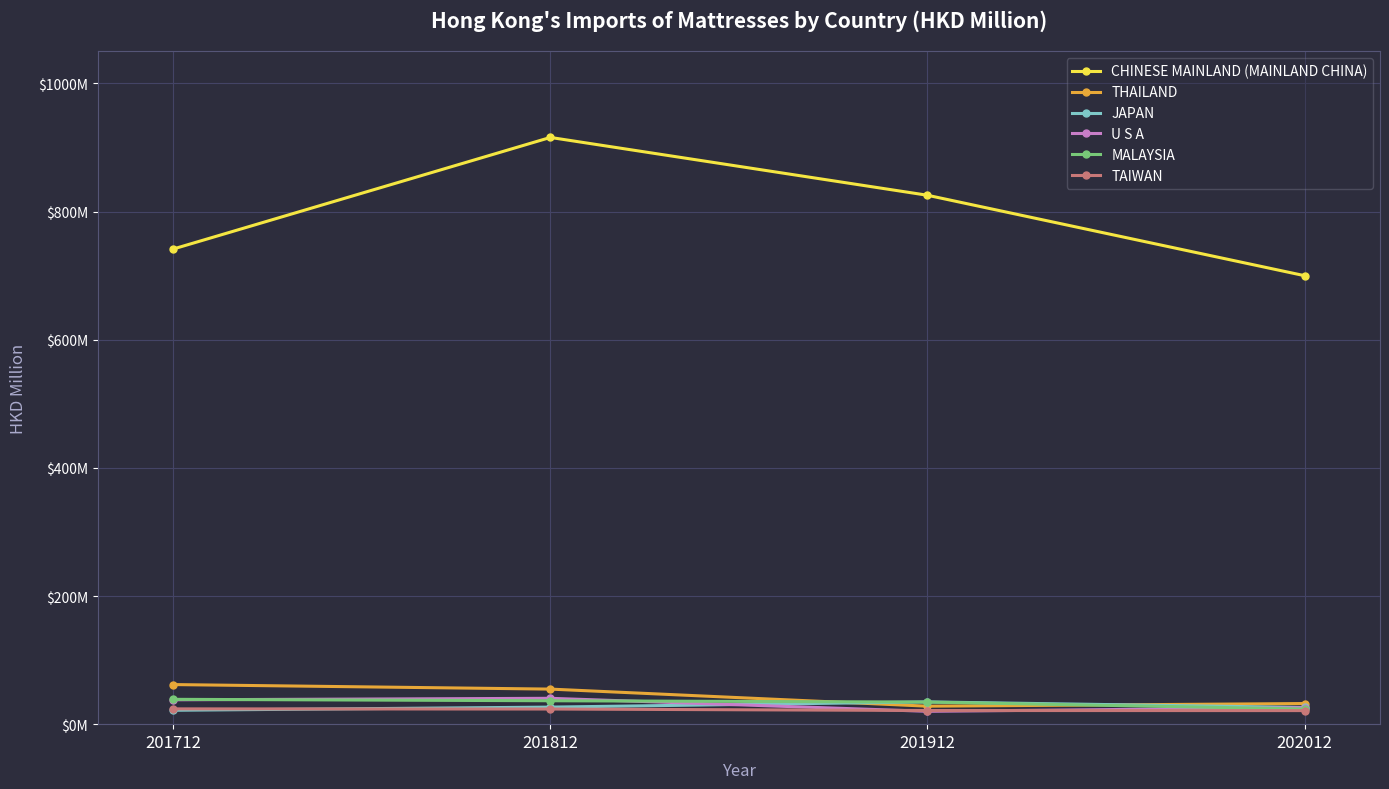

Is it true that U S A equals 4.1 at 201912?

False